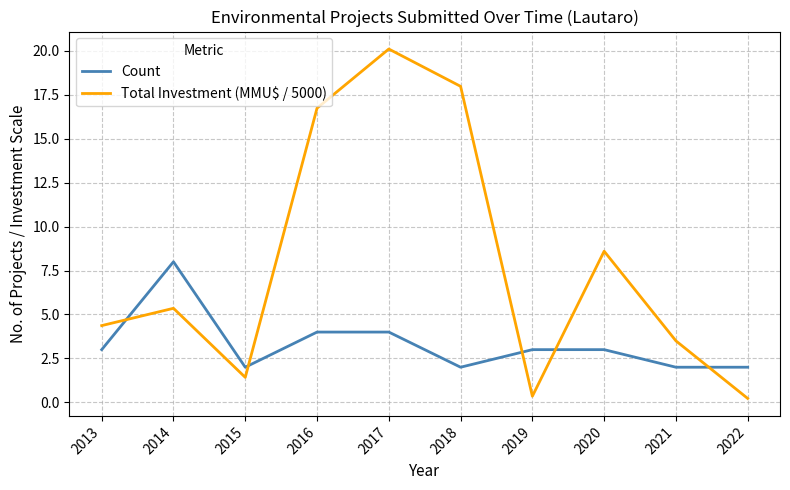

At which category is the sum across all series the highest?

2017